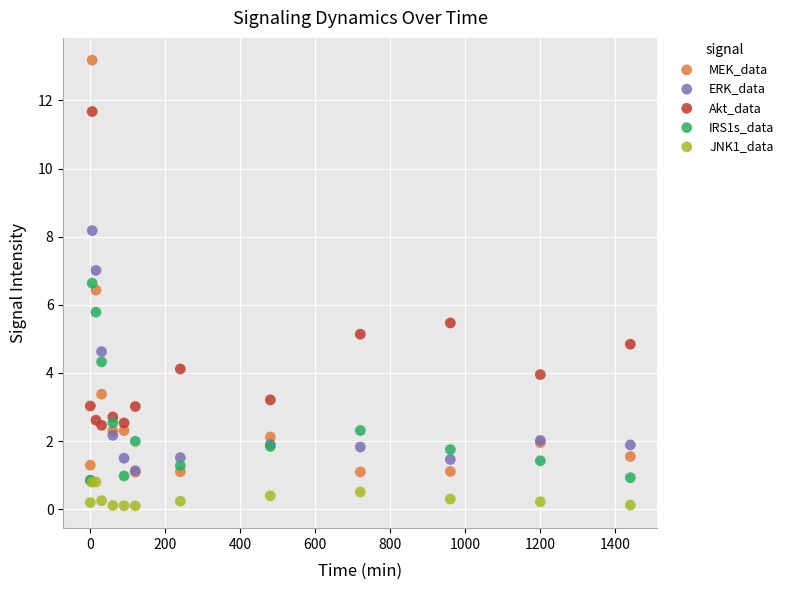

Across all series, what Y value is closest to 6?

5.8